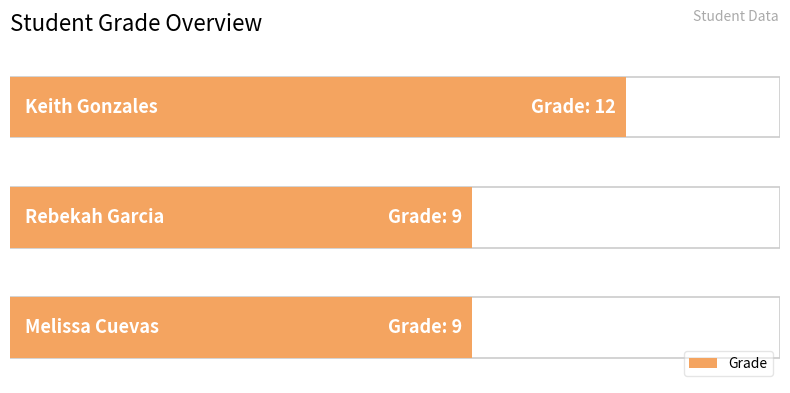

How many bars are there in total?

3